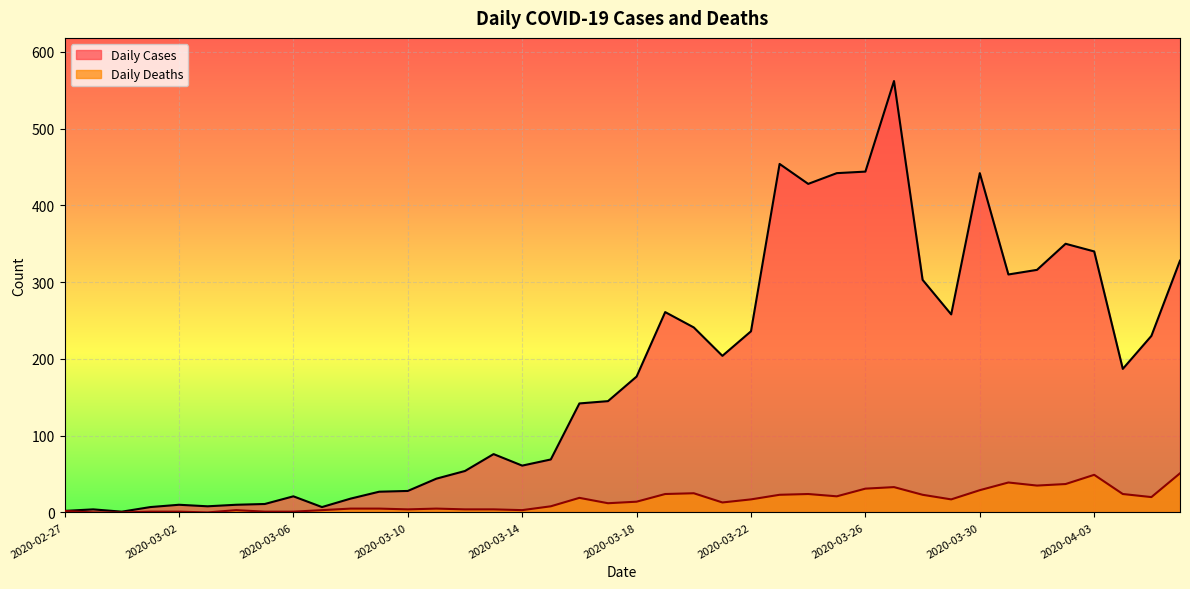

True or false: Daily Deaths and Daily Cases cross at least once.

False